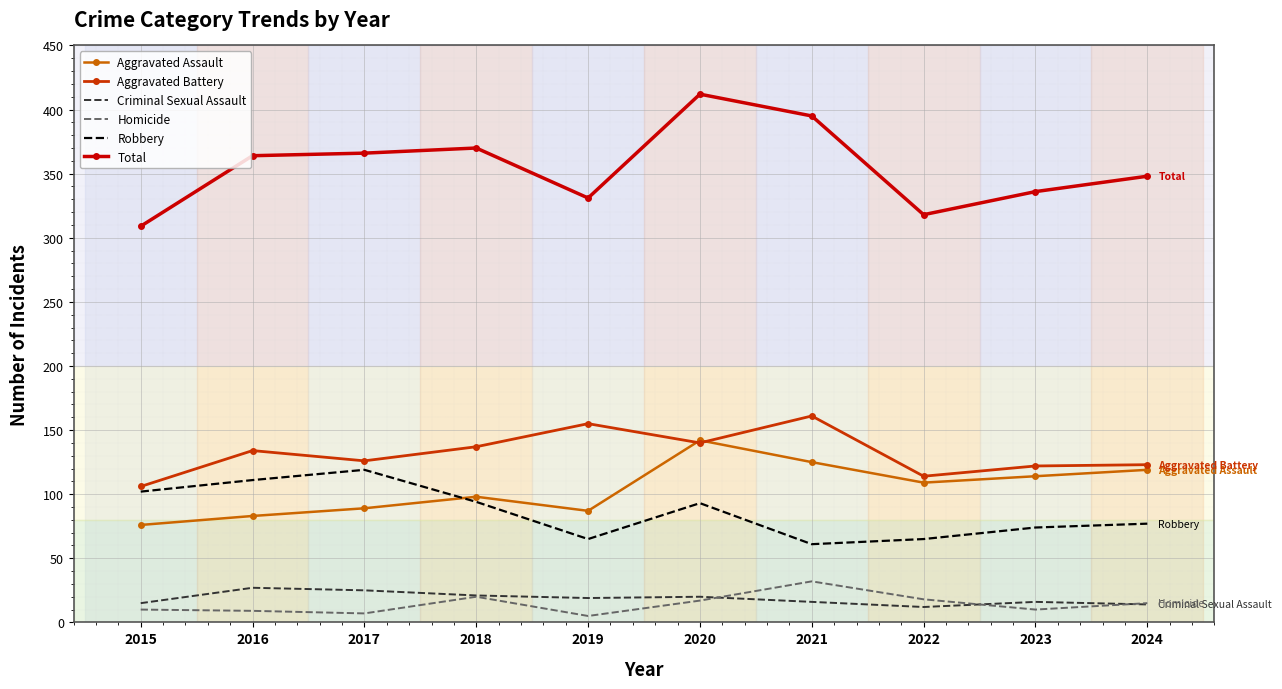

What are all the series names shown in the legend?

Aggravated Assault, Aggravated Battery, Criminal Sexual Assault, Homicide, Robbery, Total